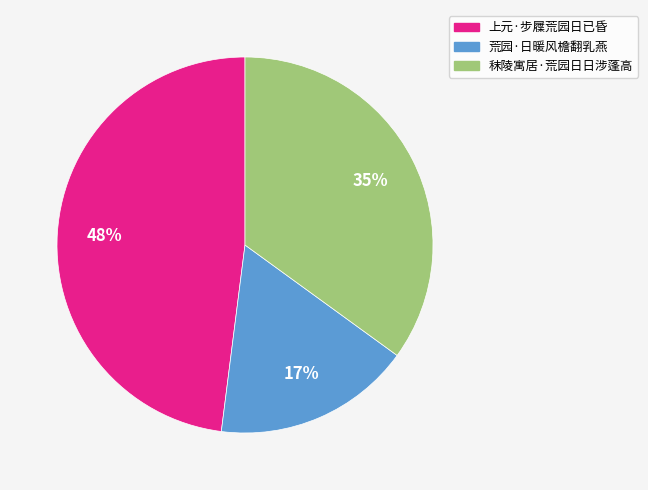

To the nearest percent, what percentage of the pie is 上元·步屧荒园日已昏?

48%